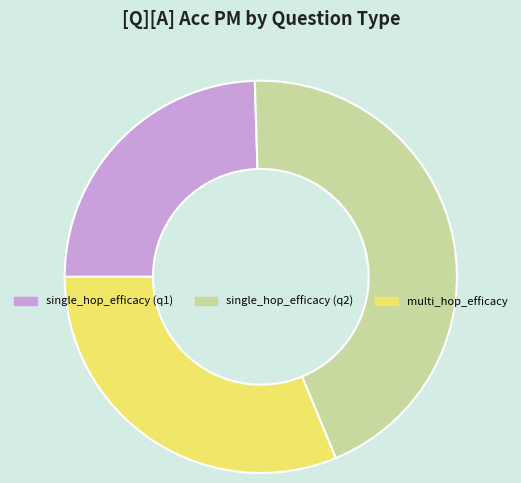

What is the largest slice in the pie chart?

single_hop_efficacy (q2)